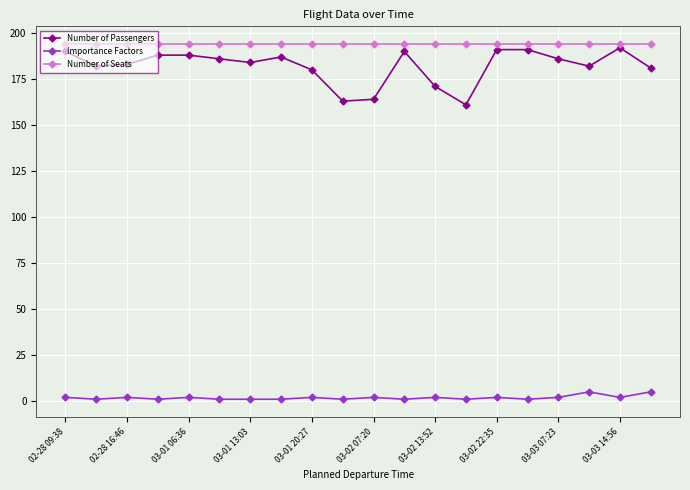

True or false: Importance Factors and Number of Seats intersect in this chart.

False